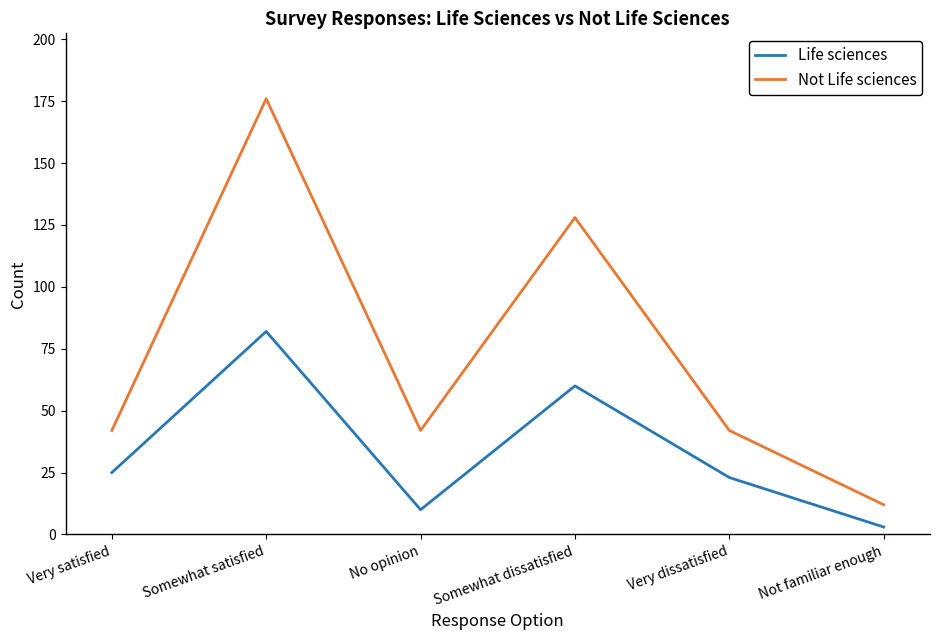

Between Very dissatisfied and Not familiar enough, which series saw the biggest shift?

Not Life sciences